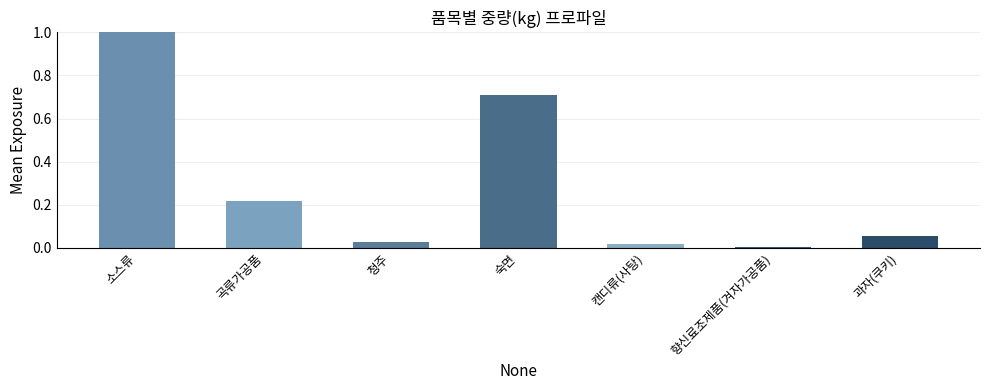

Rank the categories by value from lowest to highest.

향신료조제품(겨자가공품), 캔디류(사탕), 청주, 과자(쿠키), 곡류가공품, 숙면, 소스류